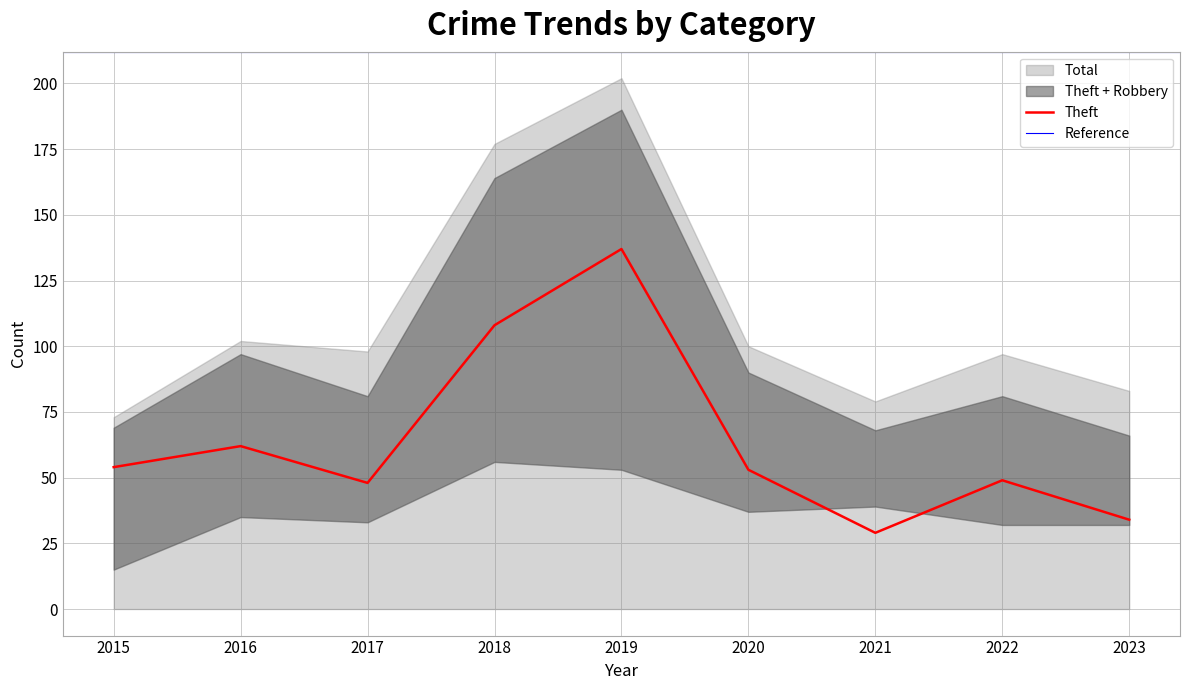

What is the minimum value for Theft?

29